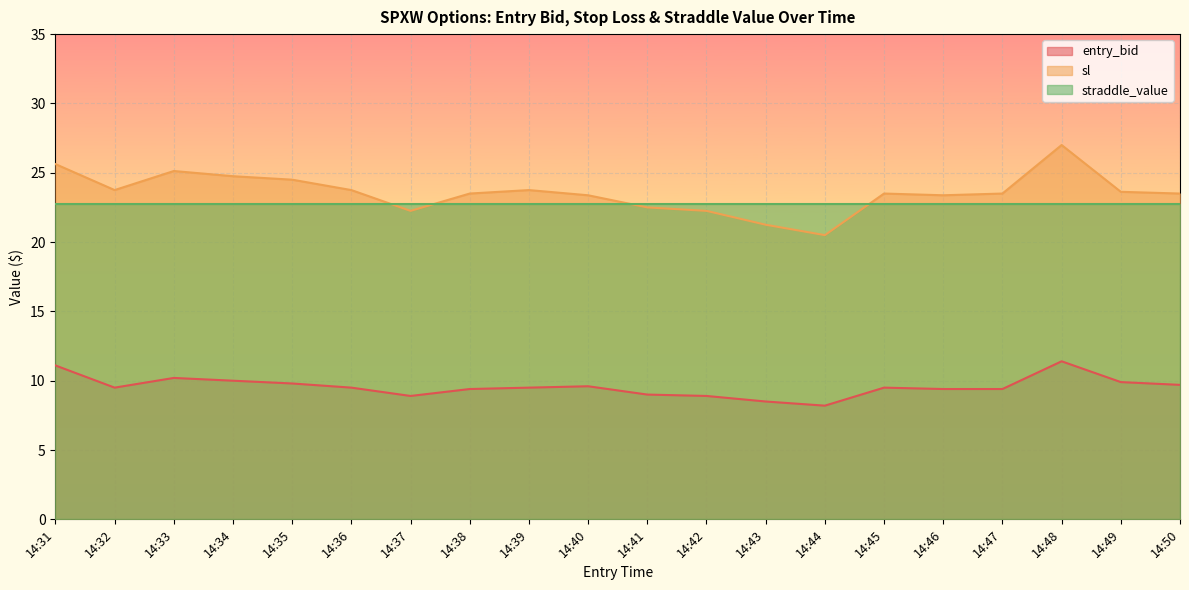

At which label does entry_bid first exceed 9?

14:31